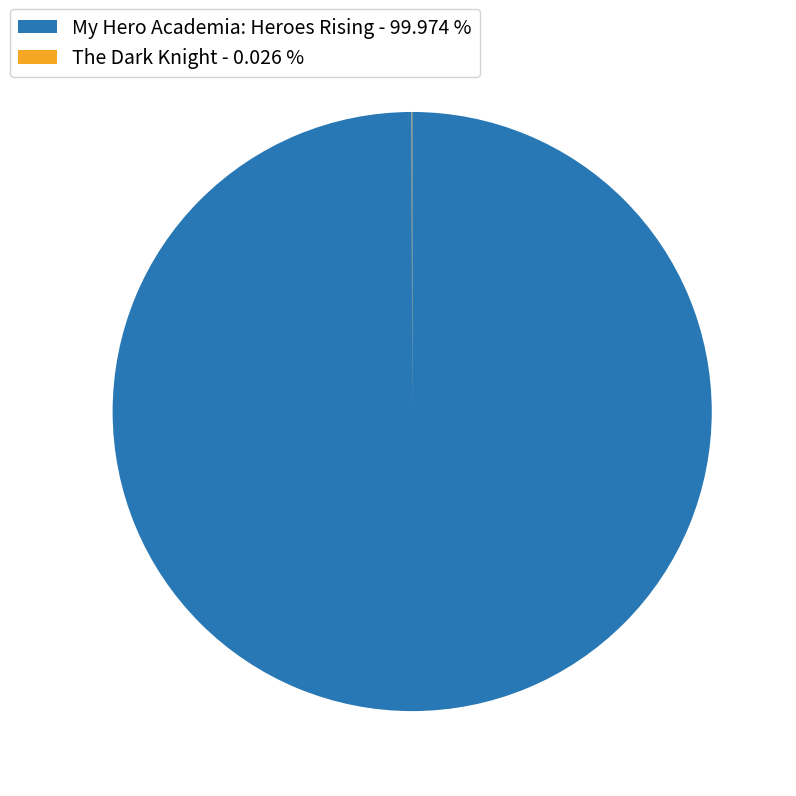

Is there a majority slice in this chart?

Yes